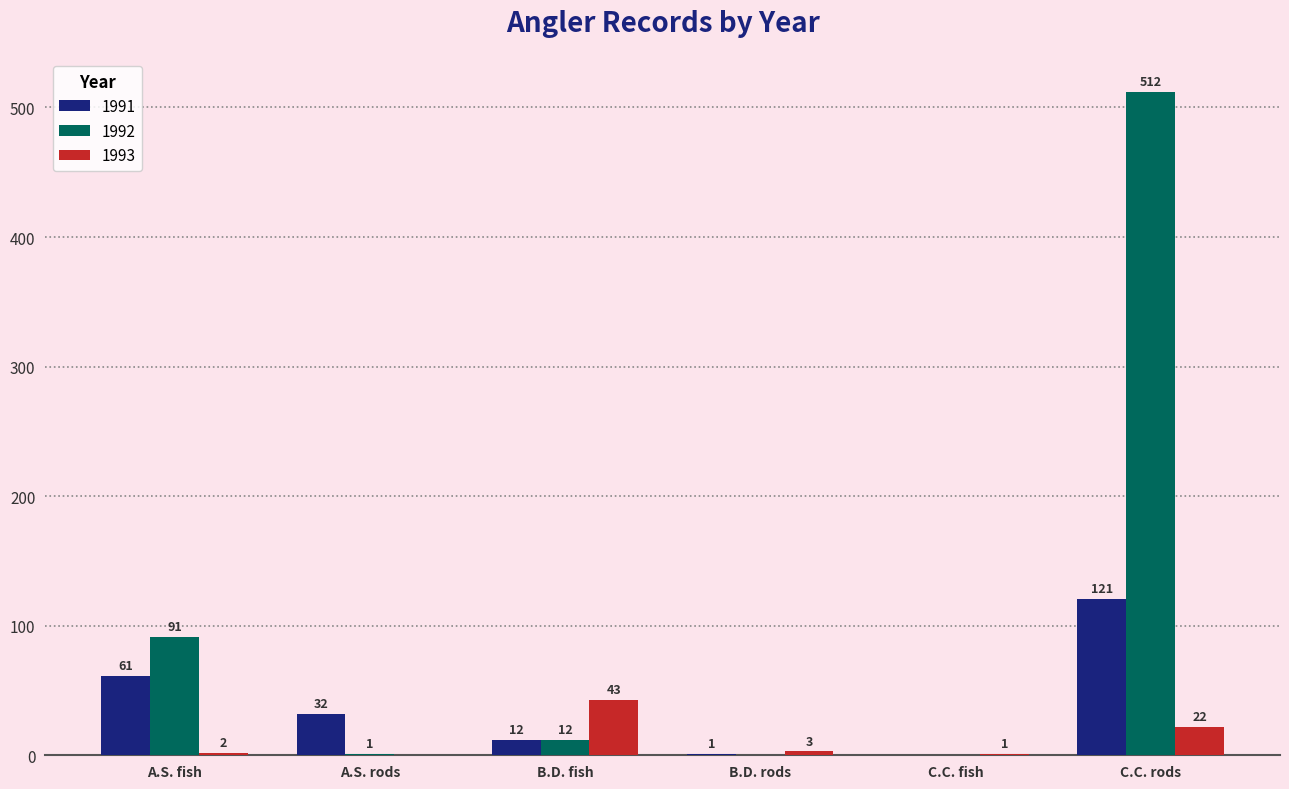

Which series has the largest total across all categories?

1992